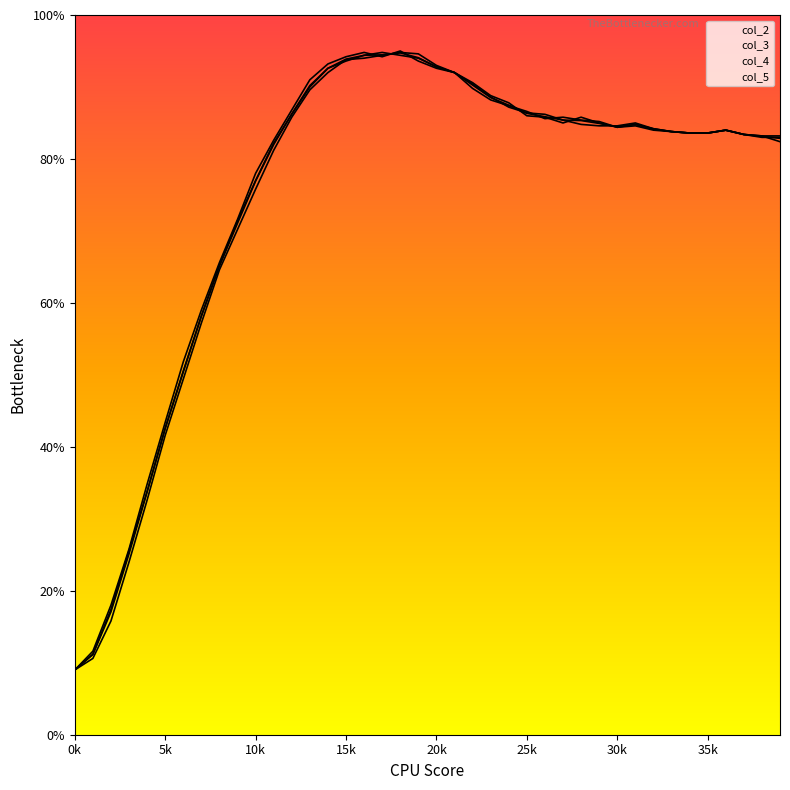

Between 25k and 16, which series saw the biggest shift?

col_2